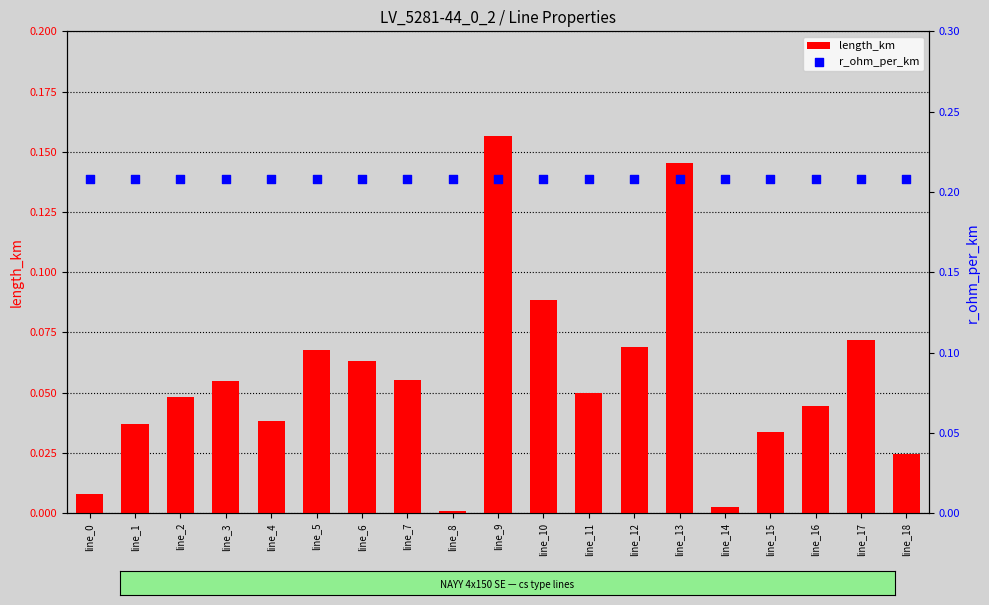

Which series reaches the minimum Y coordinate?

length_km